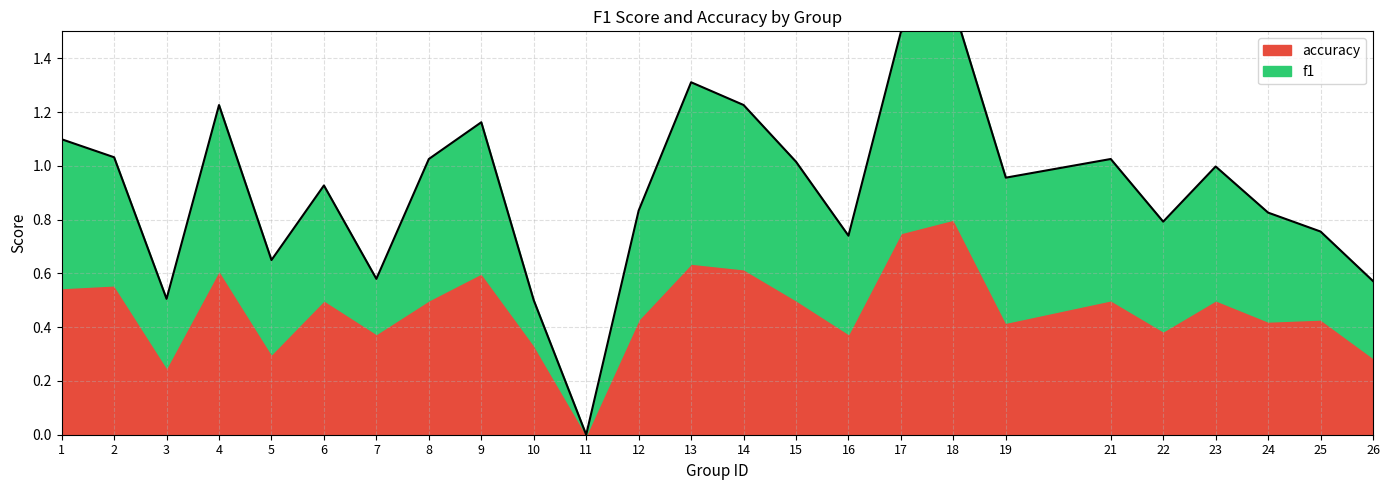

What is the change in value from 3 to 24?

+0.3